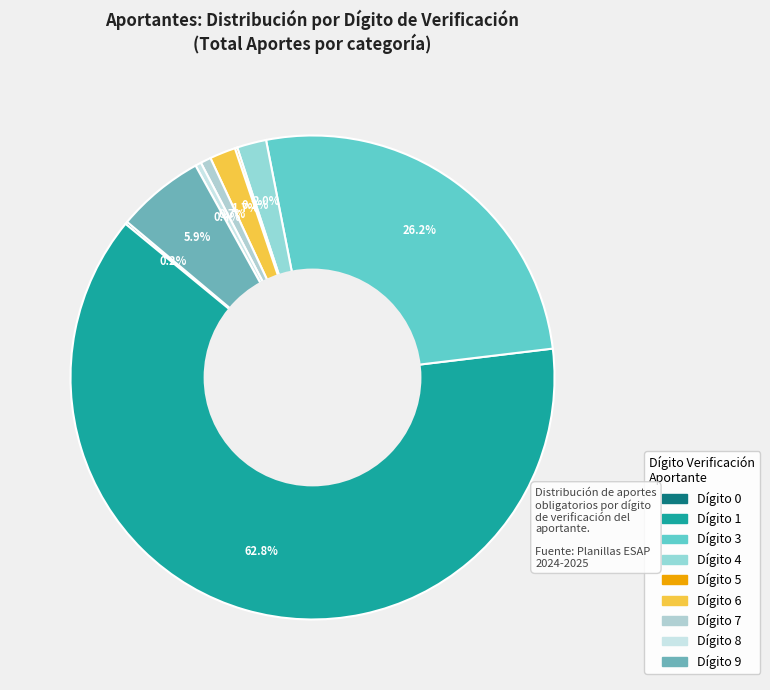

To the nearest percent, what is the average slice percentage?

11%